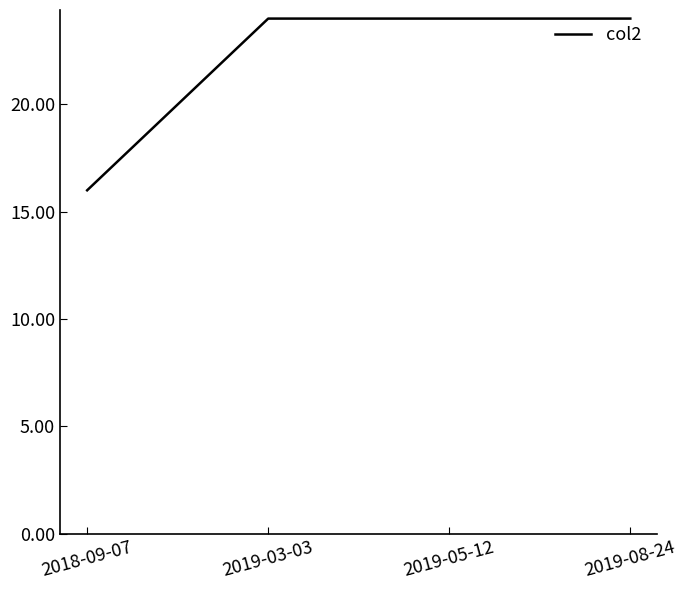

What is the minimum value shown in the chart?

16